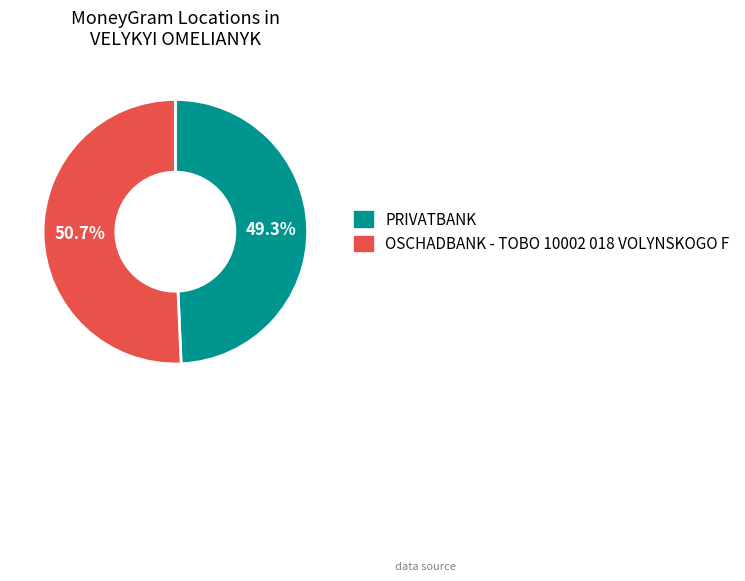

Which slice is the smallest?

PRIVATBANK